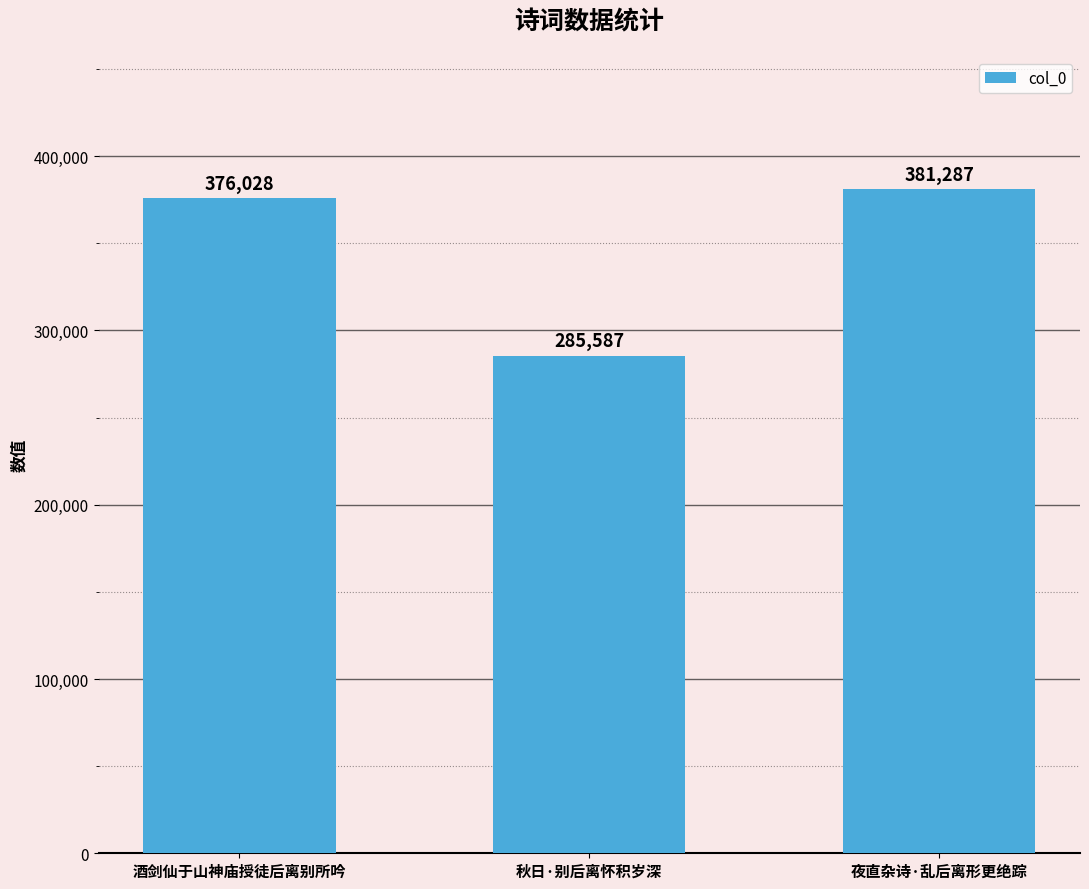

What is the smallest value displayed?

285587